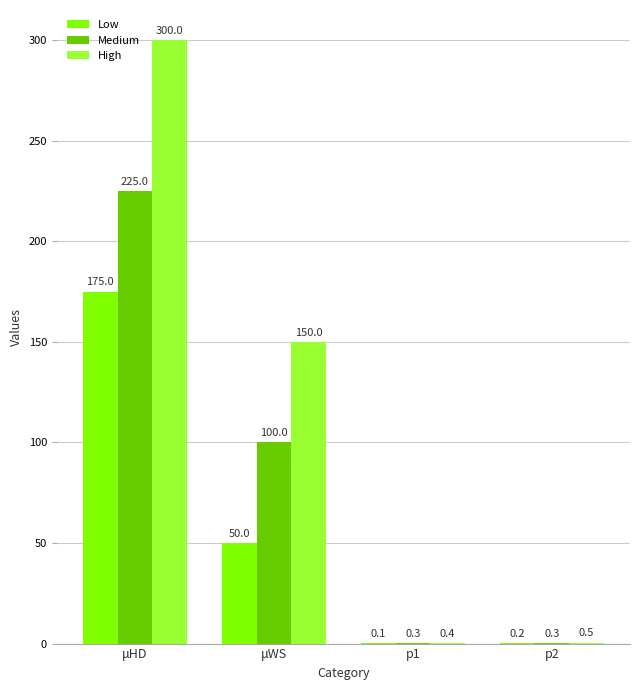

Is the value of Medium at μHD greater than the value of Low at μHD?

Yes